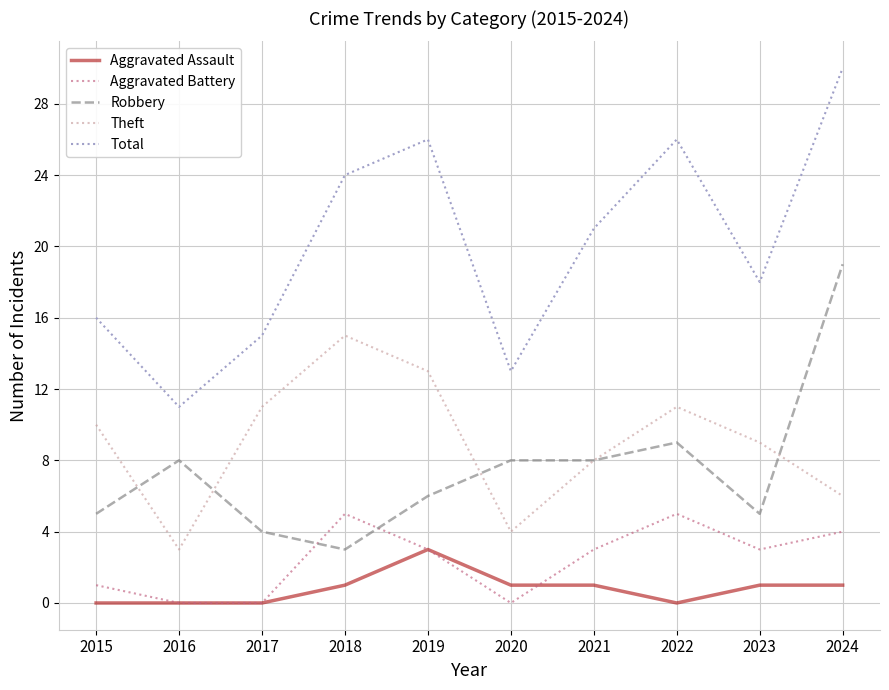

Where is the first local maximum for Aggravated Battery?

2018